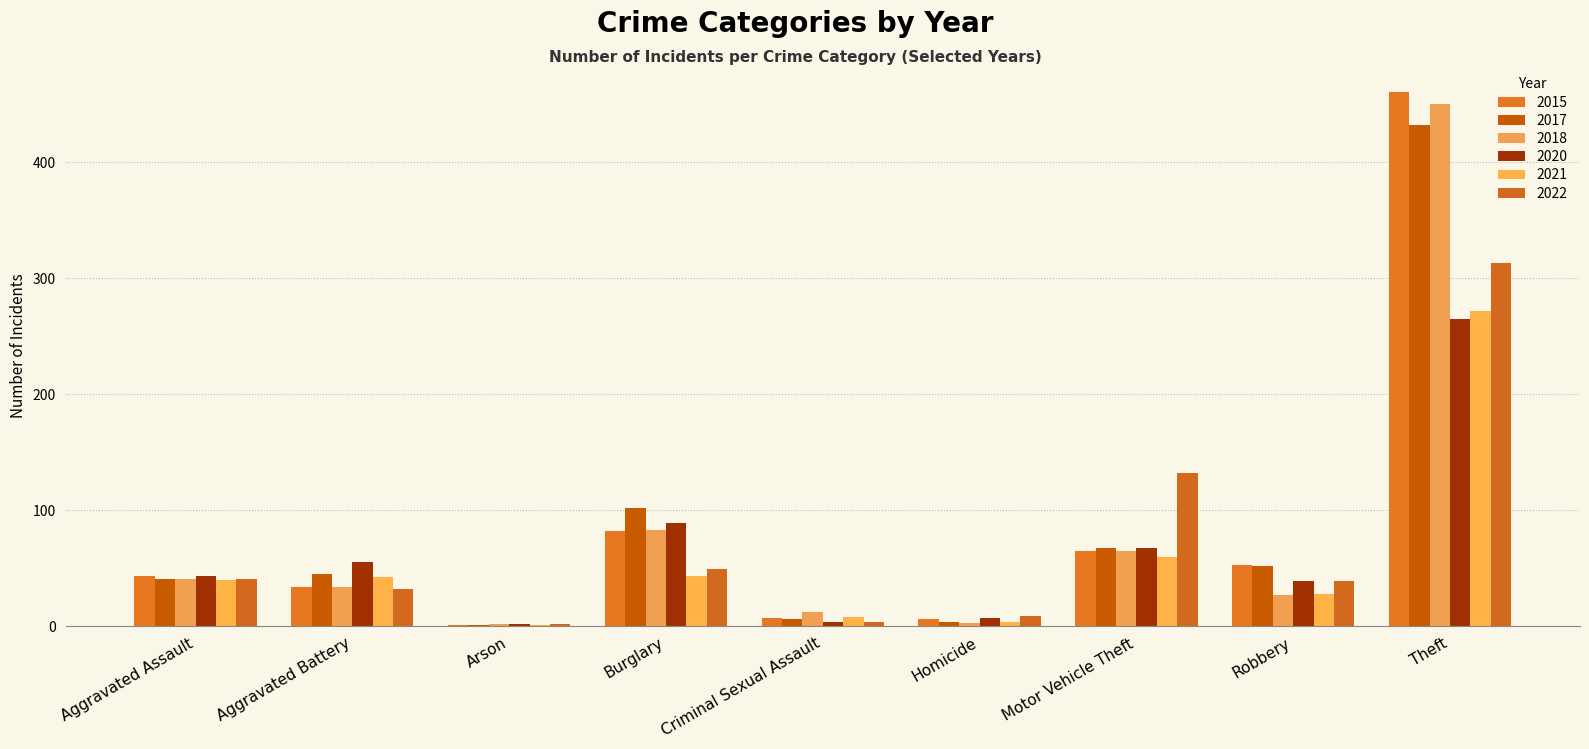

What is the total value across all series at Aggravated Battery?

242